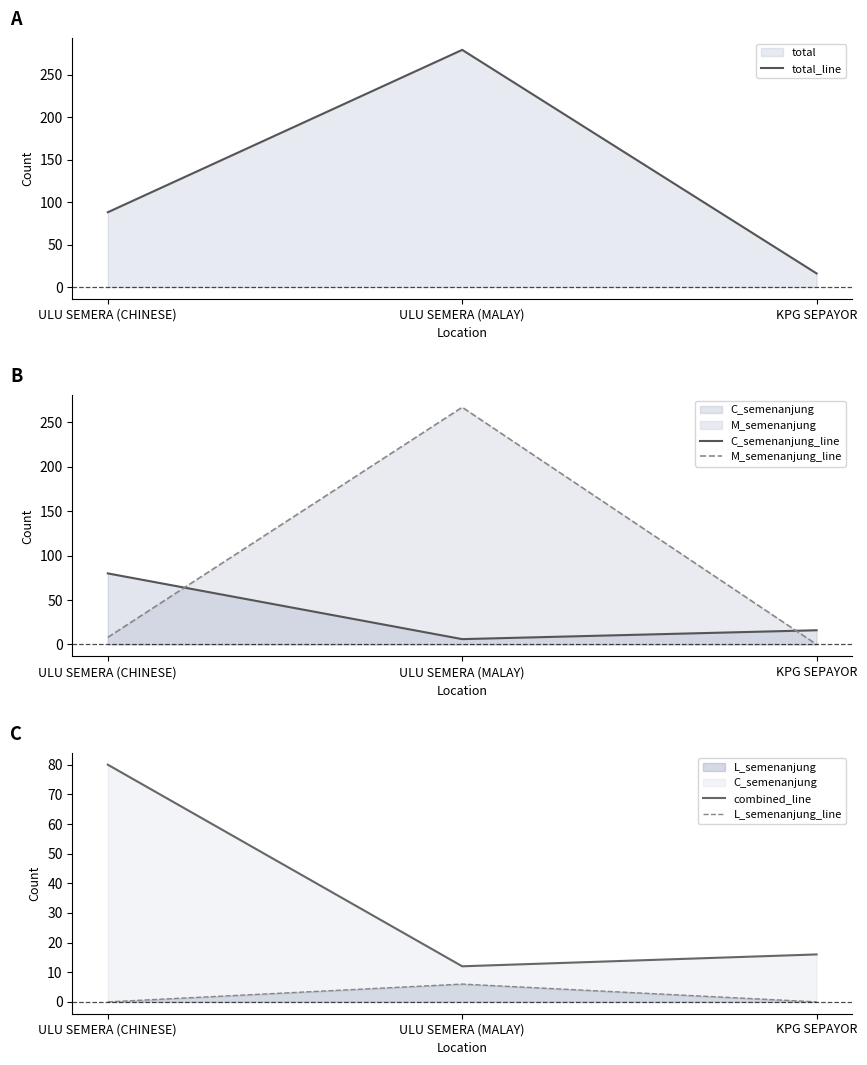

Between ULU SEMERA (MALAY) and KPG SEPAYOR, which is larger?

ULU SEMERA (MALAY)